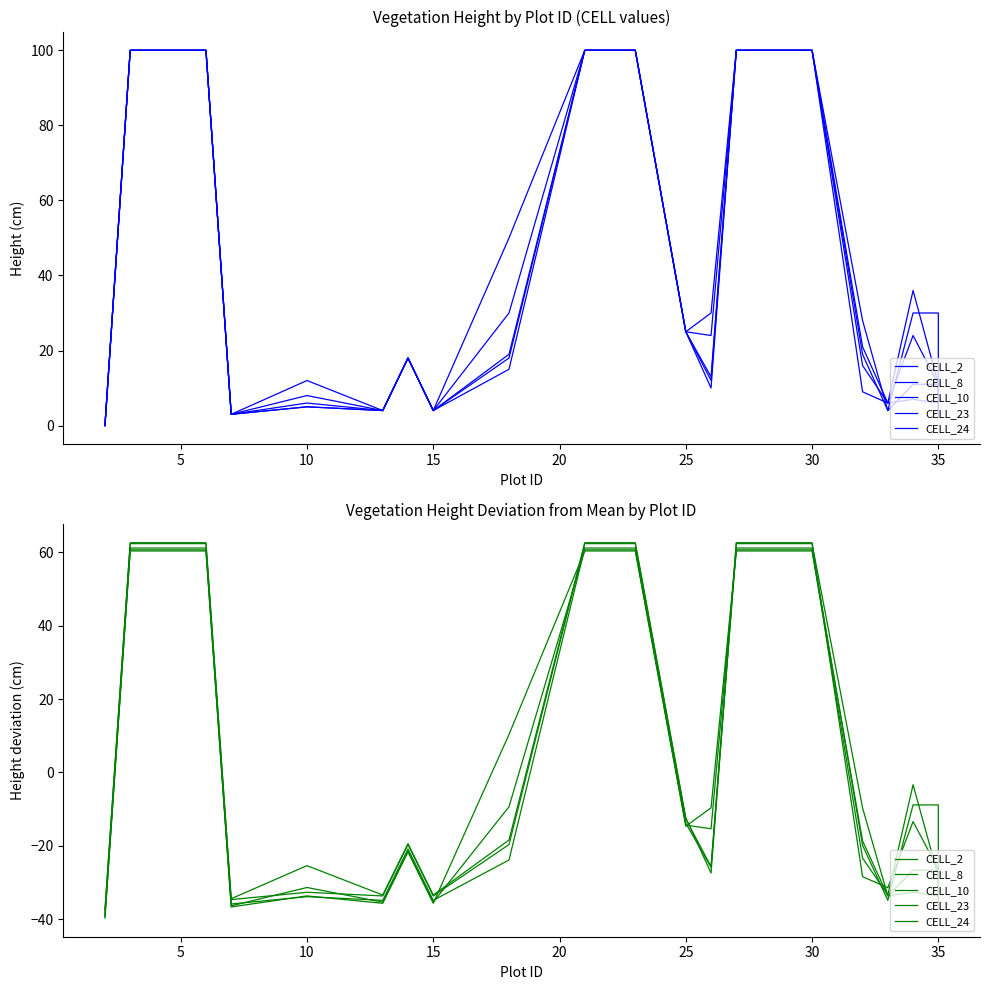

Which series has the largest total across all categories?

CELL_2